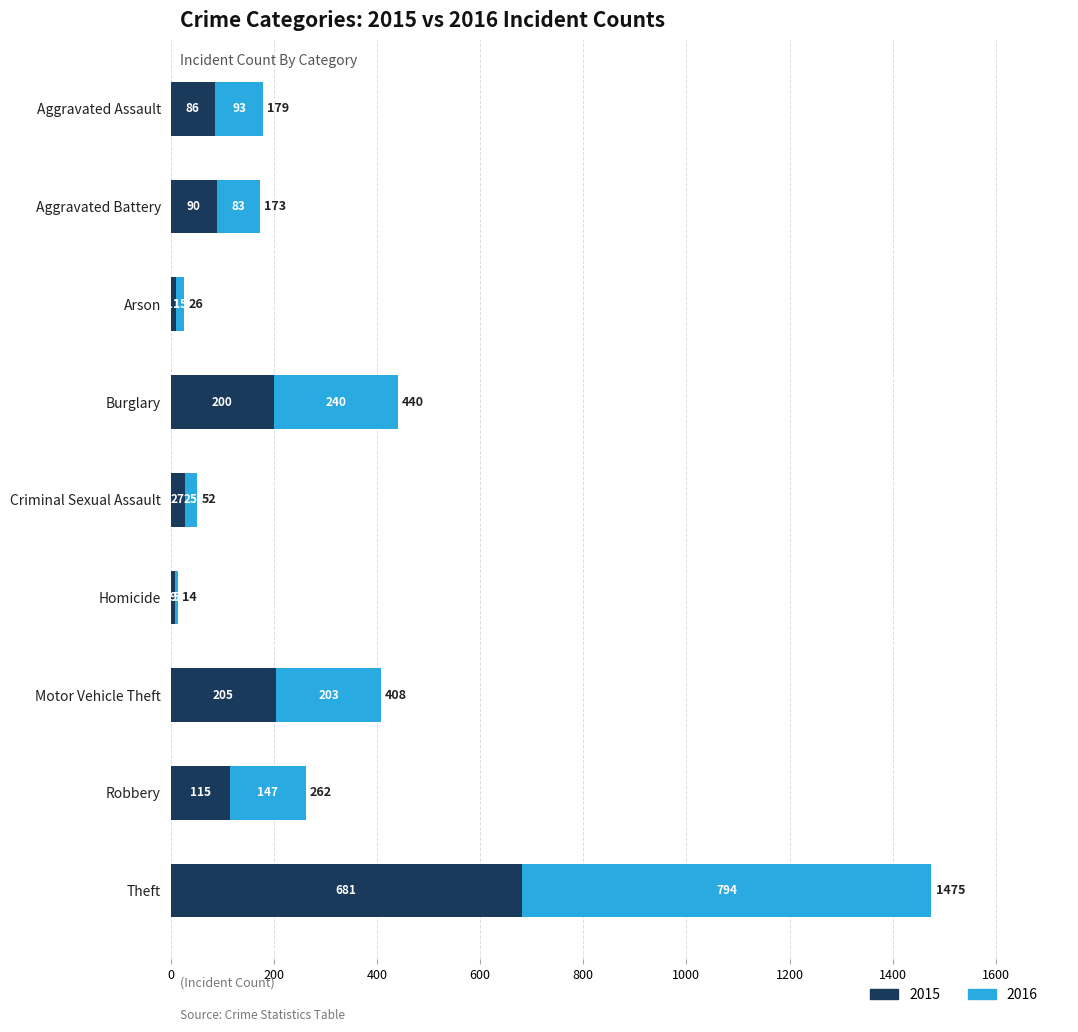

What is the total value across all series at Robbery?

262